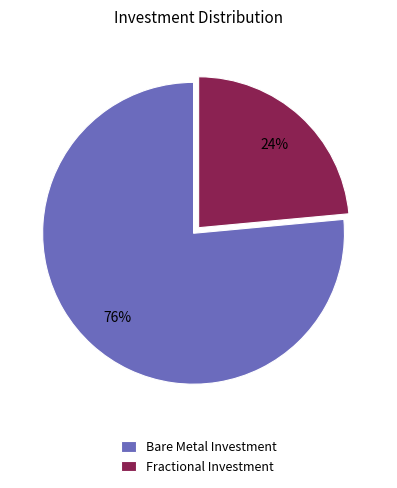

To the nearest percent, what percentage of the pie is Bare Metal Investment?

76%